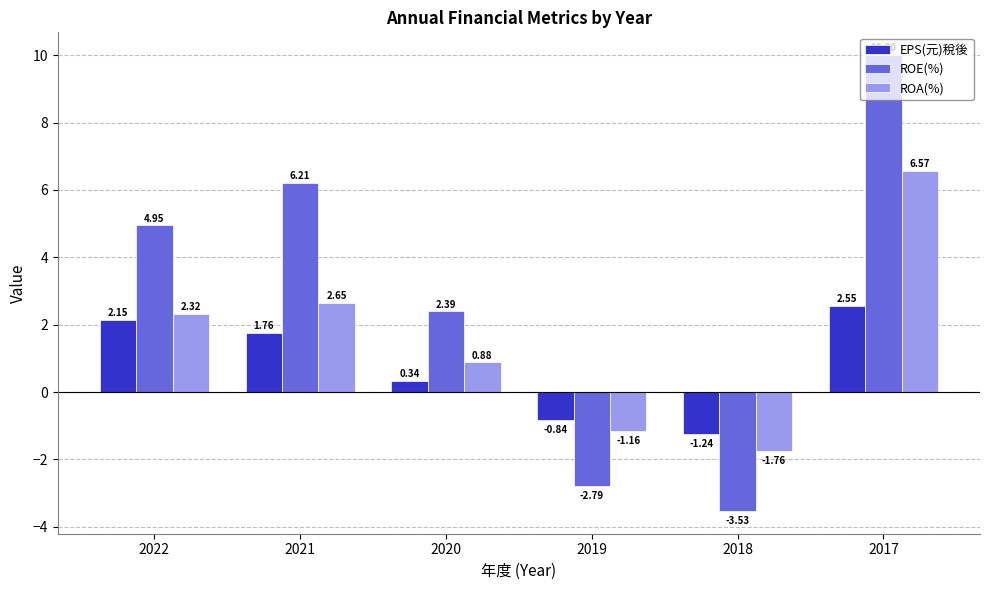

List the series in order of their peak value, lowest first.

EPS(元)稅後, ROA(%), ROE(%)